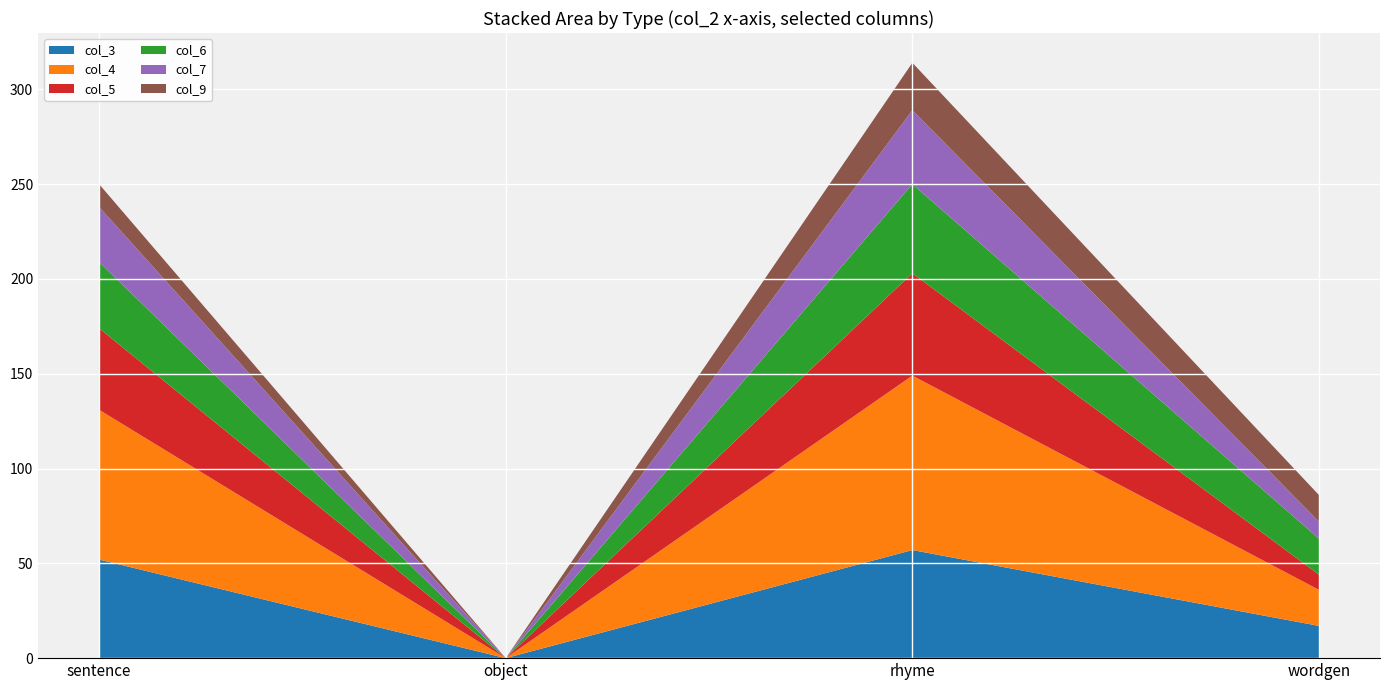

Reading left to right, list all the values displayed in this chart.

col_3: sentence=52	object=0	rhyme=57	wordgen=17
col_4: sentence=79	object=0	rhyme=92	wordgen=19
col_5: sentence=43	object=0	rhyme=54	wordgen=8
col_6: sentence=35	object=0	rhyme=47	wordgen=19
col_7: sentence=29	object=0	rhyme=39	wordgen=9
col_9: sentence=12	object=0	rhyme=25	wordgen=14